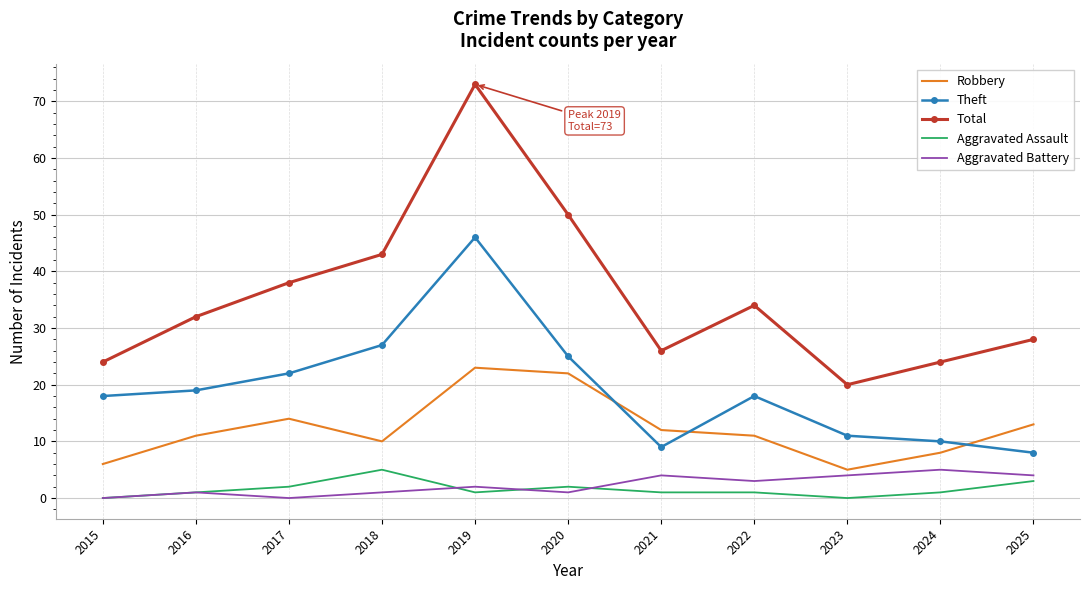

What is the minimum value for Robbery?

5